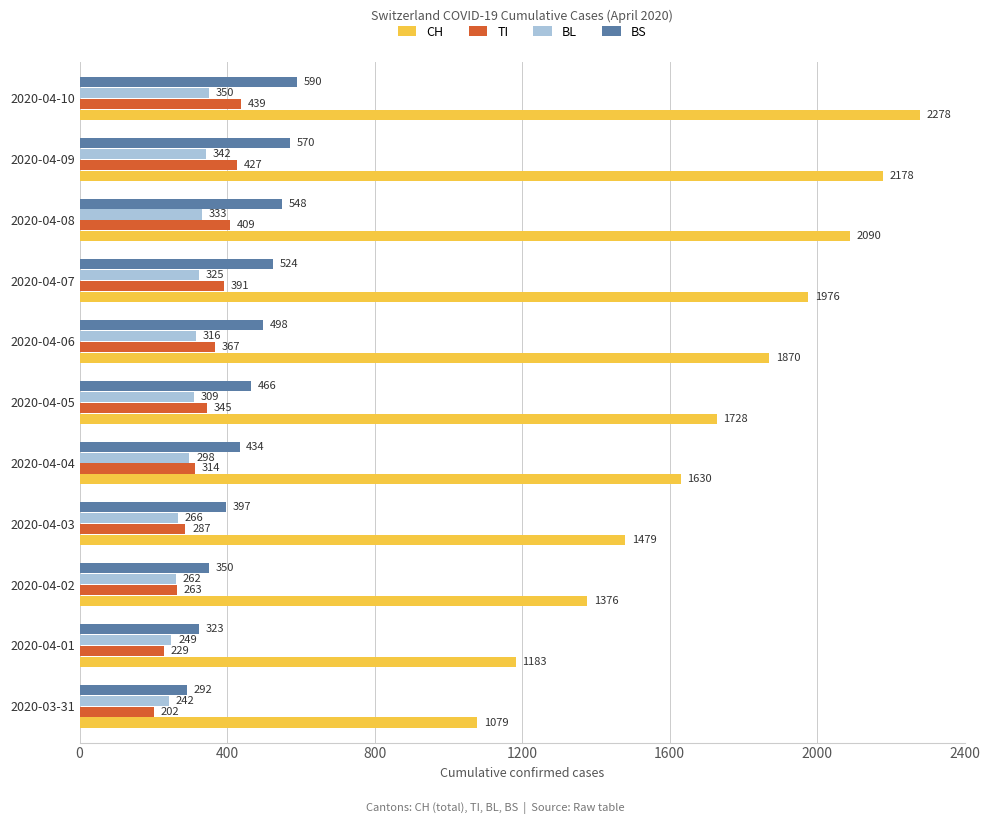

What is the maximum value for BS?

590